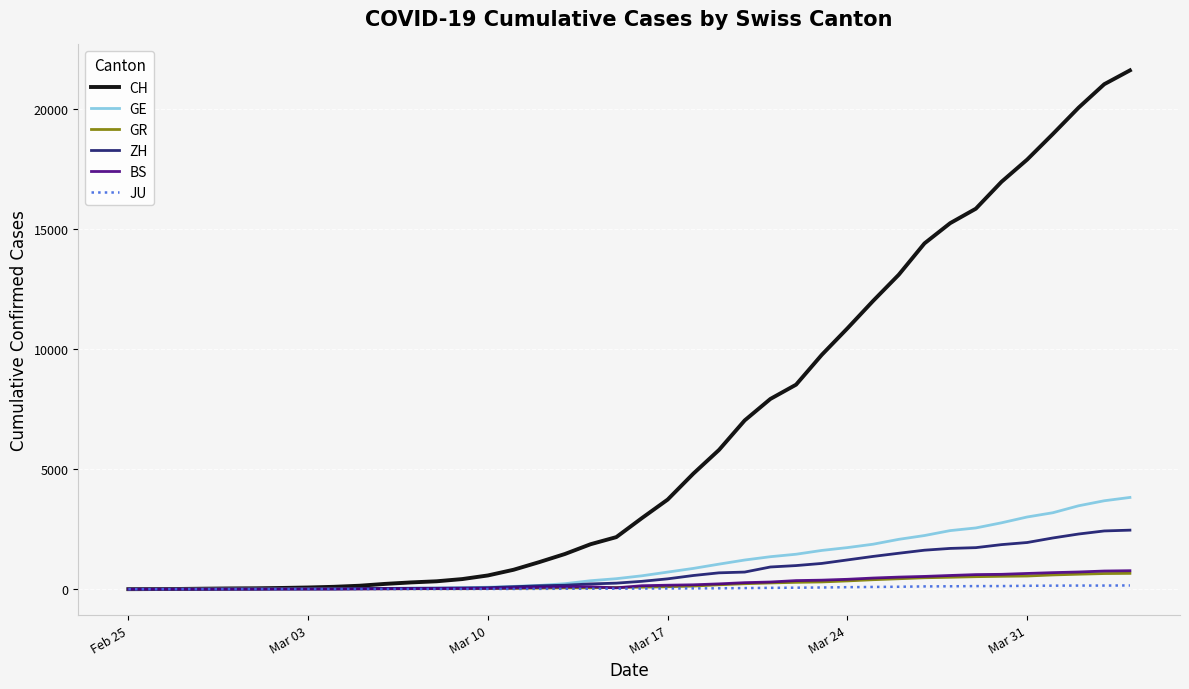

What is the highest value of the ZH series?

2455